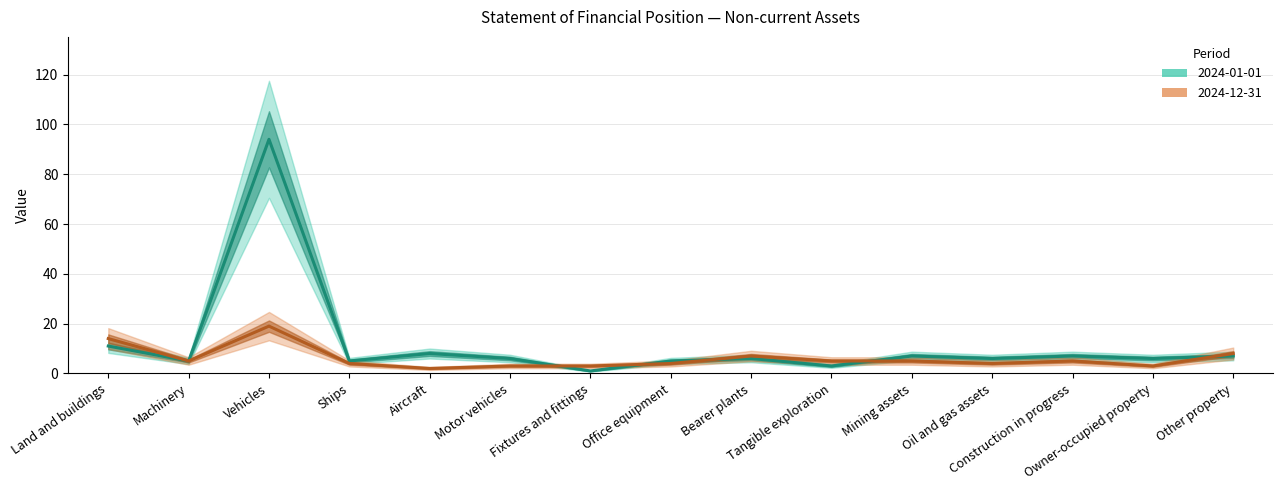

Count the number of data series in this chart.

2